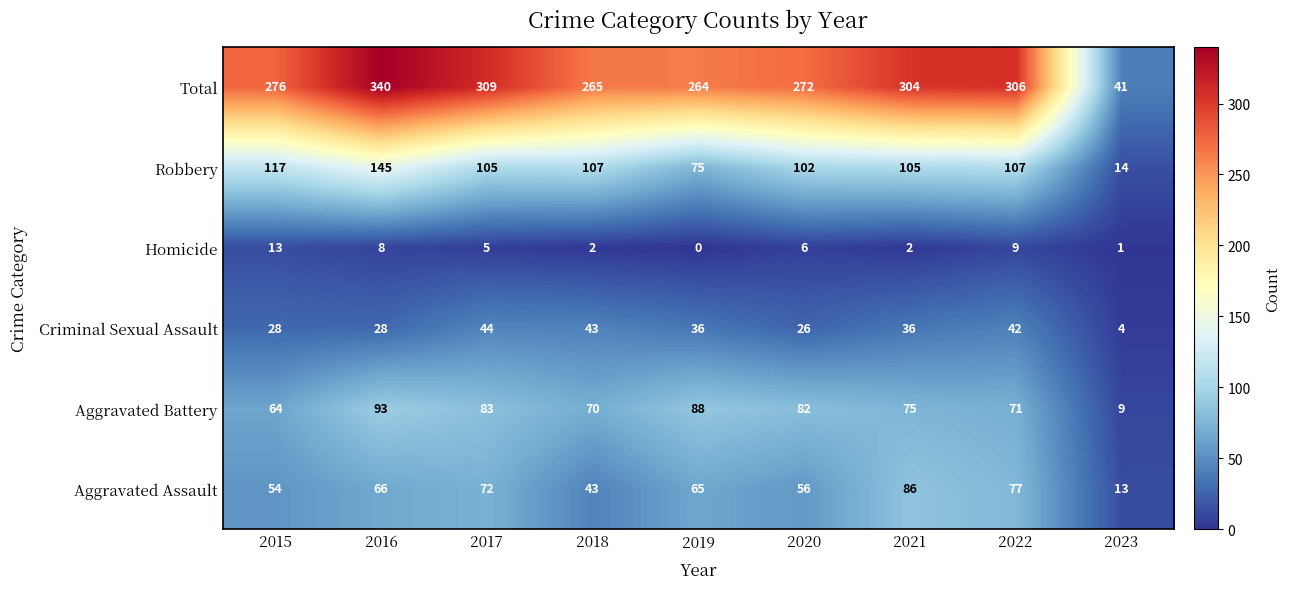

How many categories are shown in the chart?

9